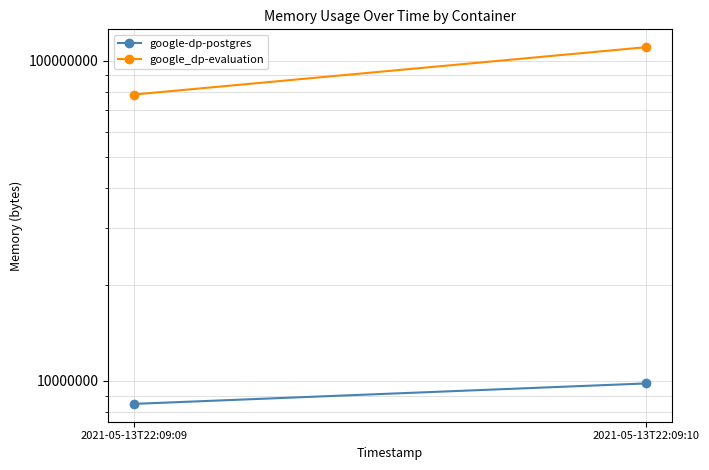

Count the google-dp-postgres values in the range 8478720 to 9822208.

2